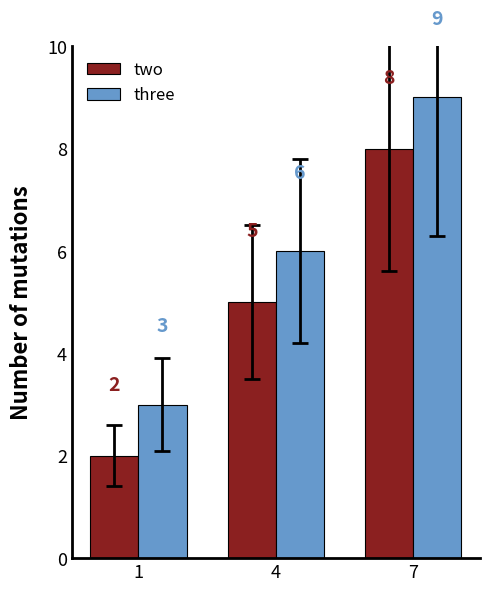

How many categories are shown in the chart?

3